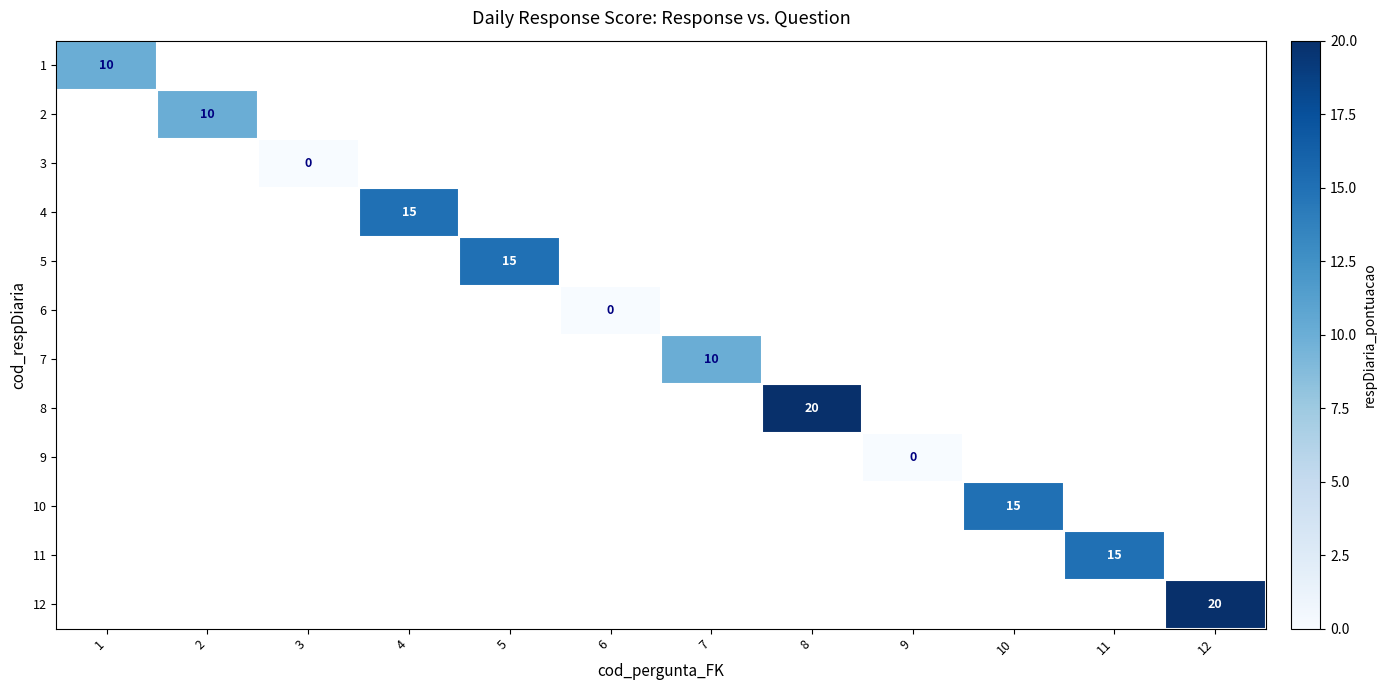

Is the value of 10 at 11 greater than the value of 12 at 9?

No